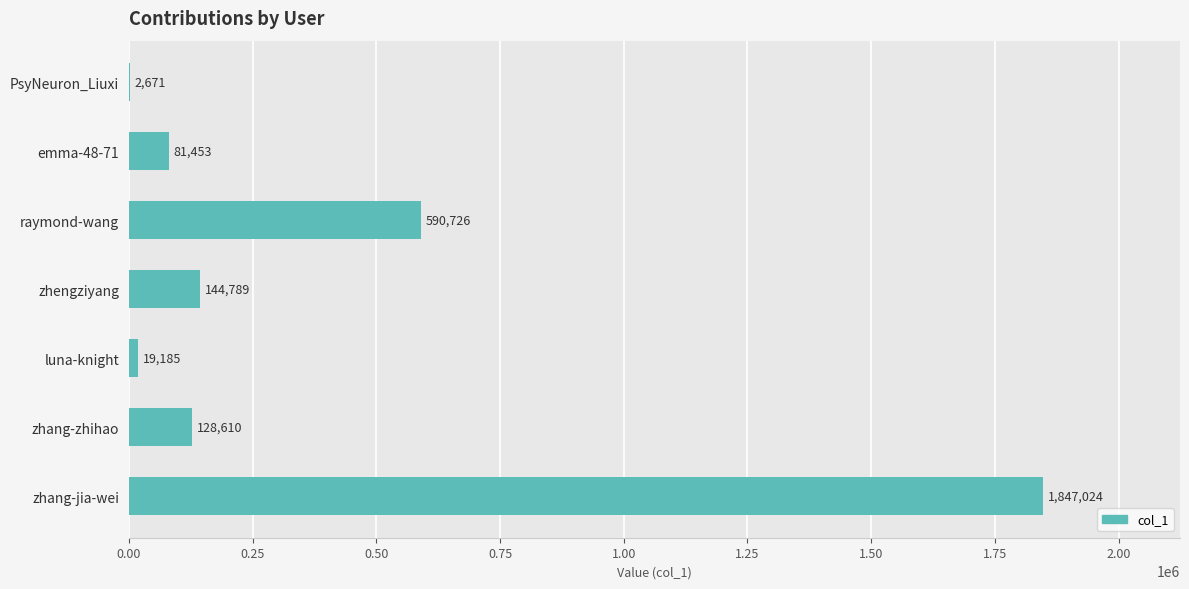

What is the change in value from emma-48-71 to zhang-zhihao?

+47157